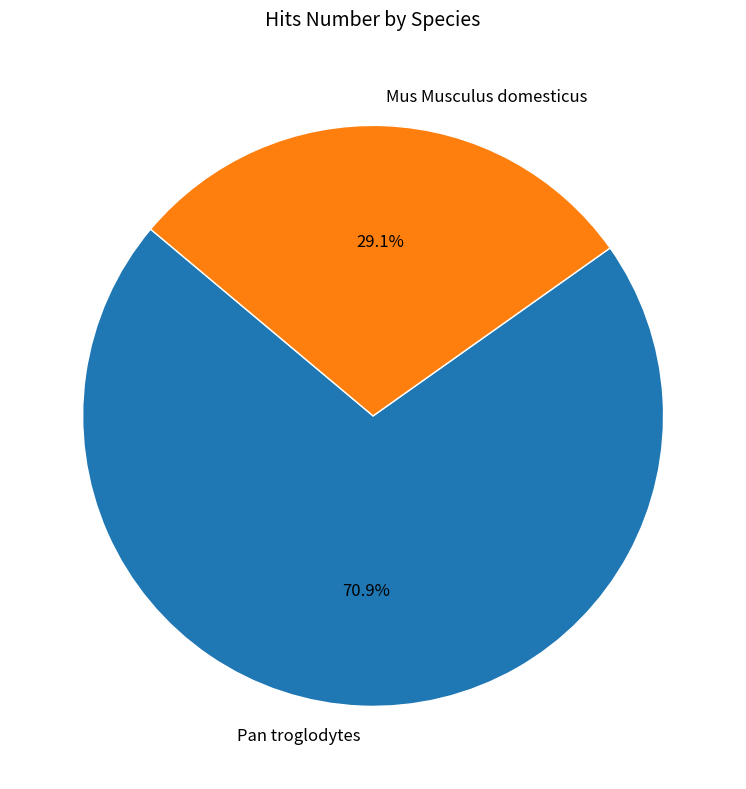

To the nearest percent, what is the combined percentage of Mus Musculus domesticus and Pan troglodytes?

100%